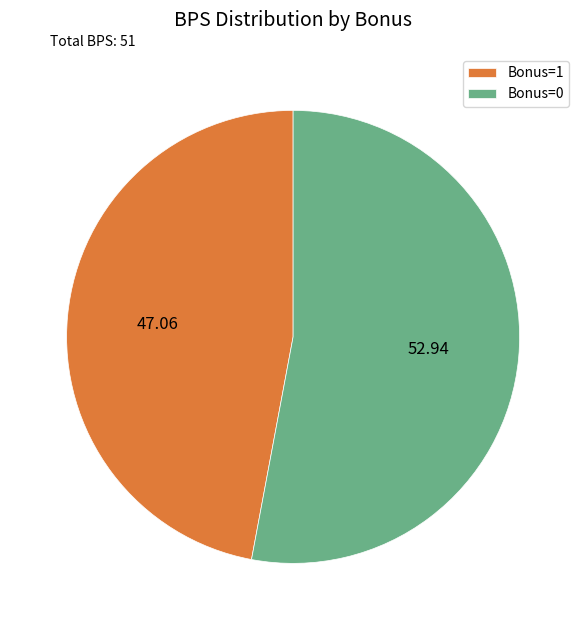

Is there a majority slice in this chart?

Yes